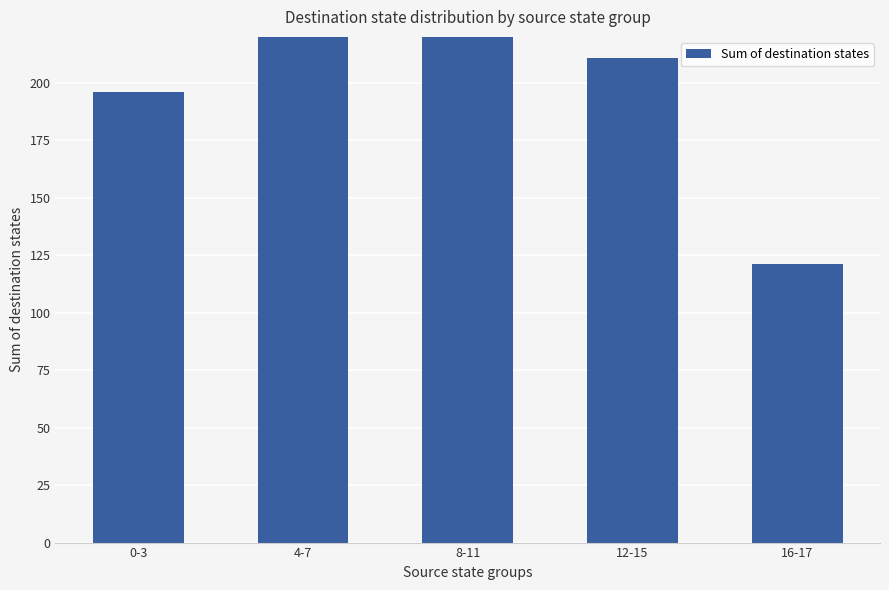

Reading left to right, list all the values displayed in this chart.

0-3=196	4-7=243	8-11=229	12-15=211	16-17=121